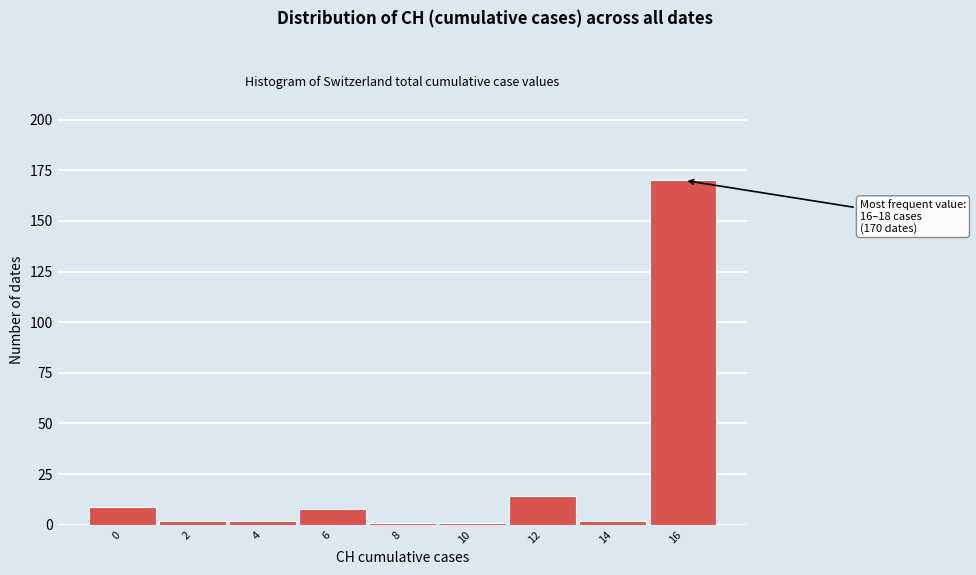

Reading left to right, transcribe all the data shown in this chart.

9	2	2	8	1	1	14	2	170